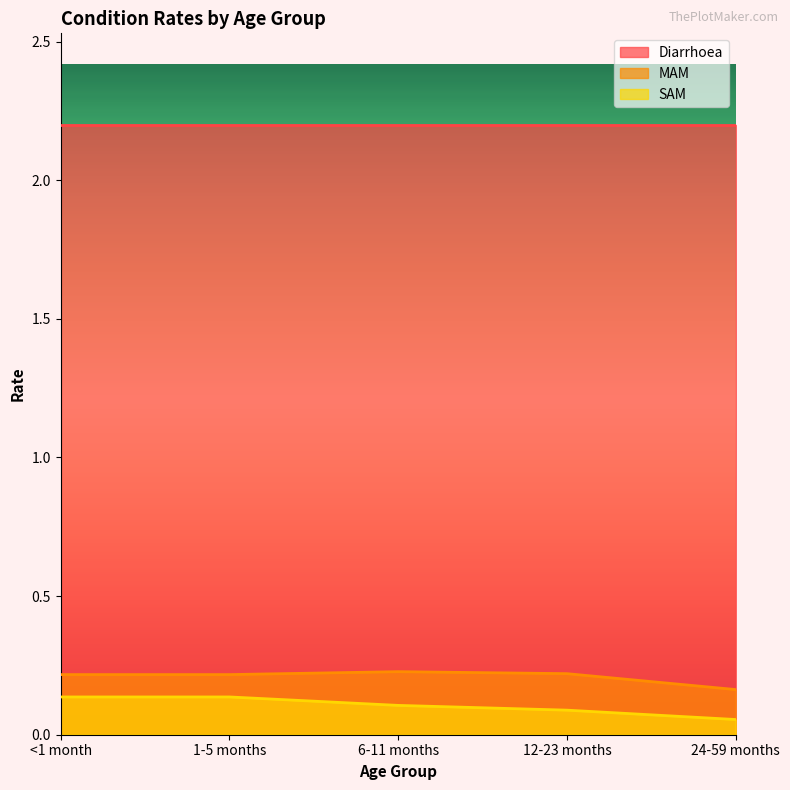

How many lines are shown in the chart?

3